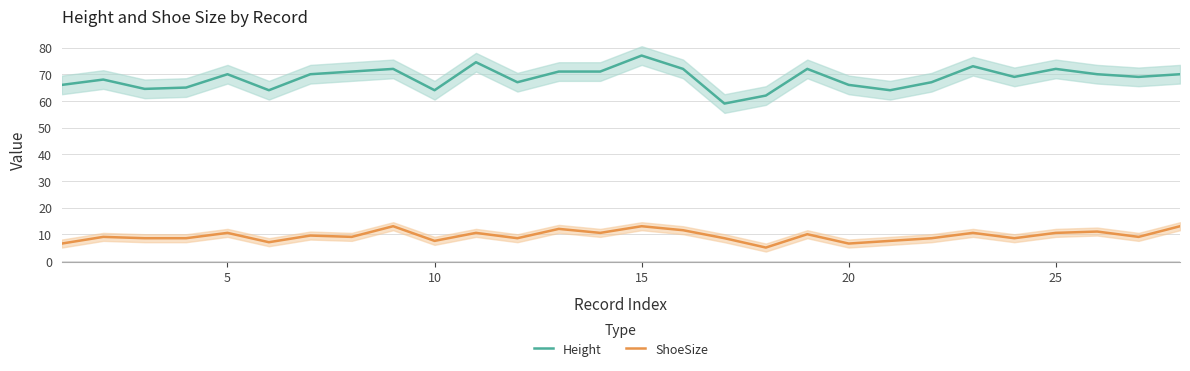

How many distinct data groups are displayed?

2